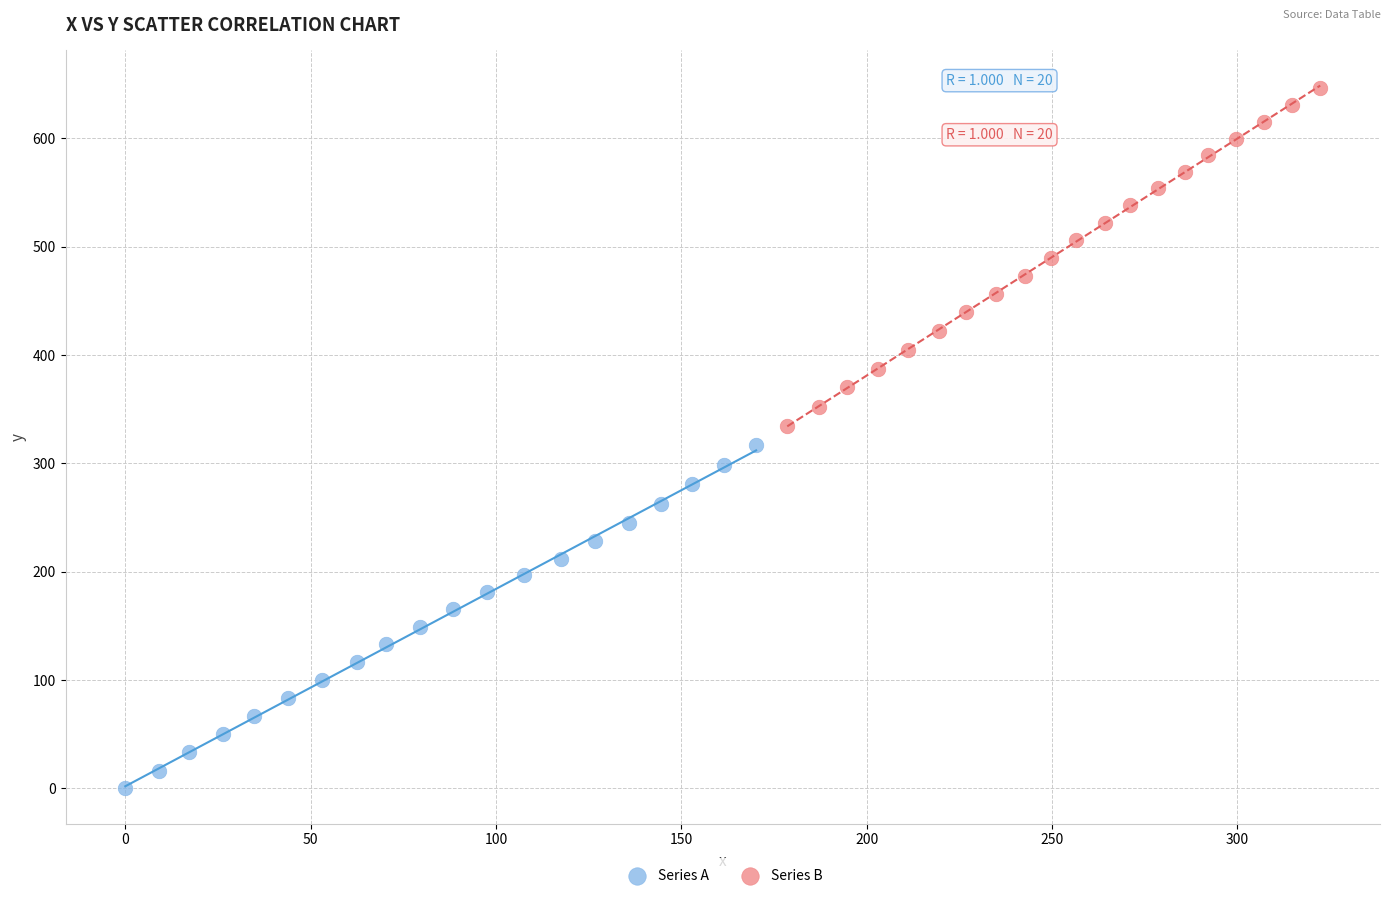

What are all the series names shown in the legend?

Series A, Series B